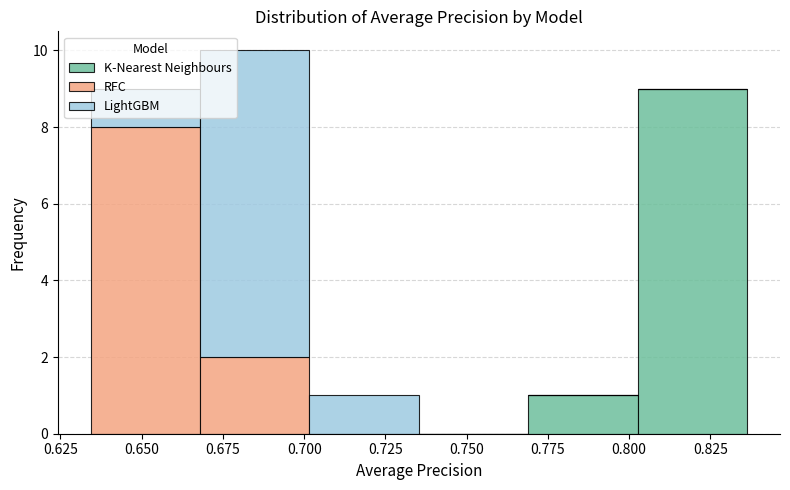

Reading left to right, list every stacked bar in this chart as the range it spans on the x-axis followed by its total height. Neither the bar edges nor the heights are printed on the chart, so give them approximately, as read against the axes.

0.635 to 0.670: 9
0.670 to 0.700: 10
0.700 to 0.735: 1
0.735 to 0.770: 0
0.770 to 0.805: 1
0.805 to 0.835: 9